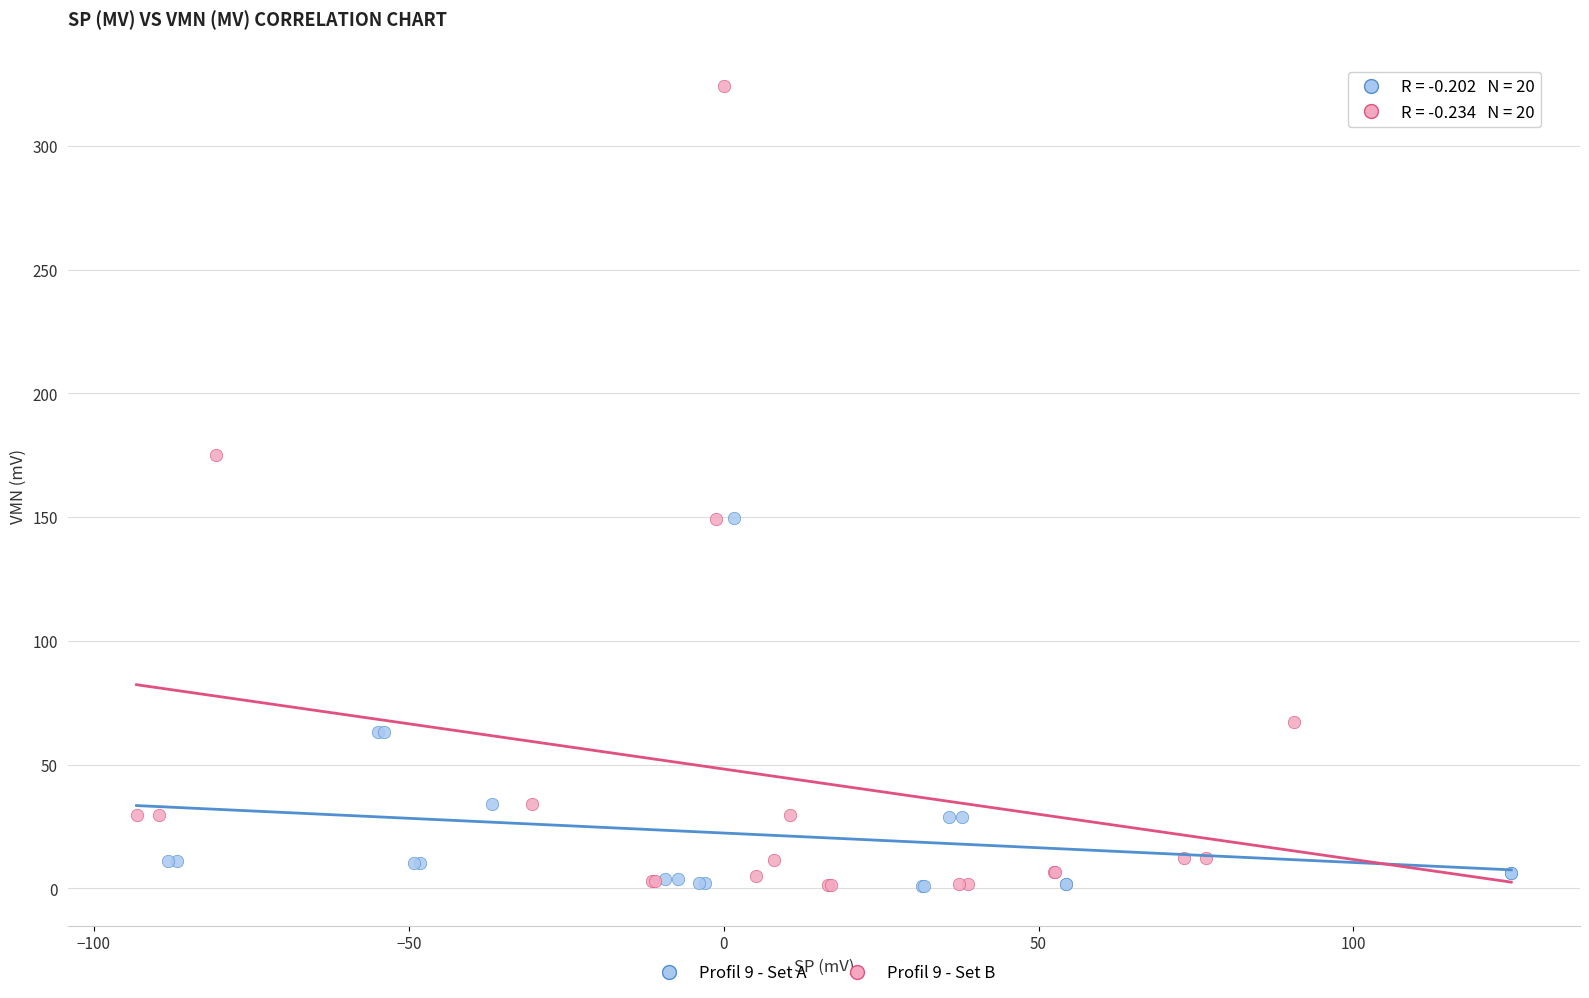

Which series contains the highest Y value?

Profil 9 - Set B